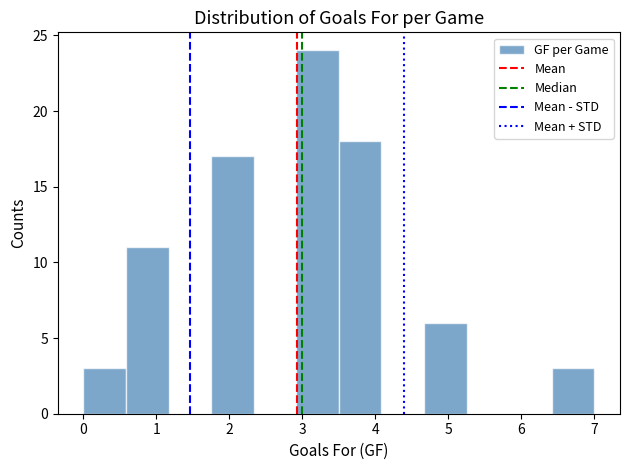

Reading left to right, transcribe this chart: for each bar, give the range it covers on the x-axis and its height. Neither the bar edges nor the heights are printed on the chart, so give them approximately, as read against the axes.

0.0 to 0.6: 3
0.6 to 1.2: 11
1.2 to 1.8: 0
1.8 to 2.3: 17
2.3 to 2.9: 0
2.9 to 3.5: 24
3.5 to 4.1: 18
4.1 to 4.7: 0
4.7 to 5.3: 6
5.3 to 5.8: 0
5.8 to 6.4: 0
6.4 to 7.0: 3